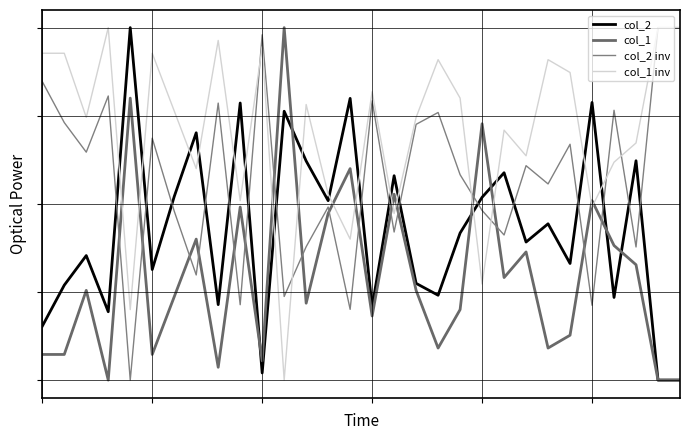

Is this an area chart (filled region under the line)?

No